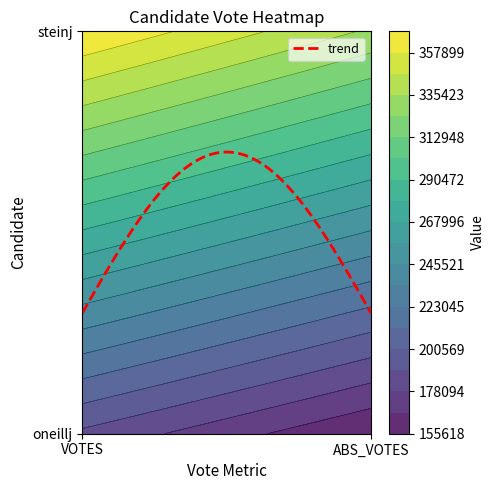

At which label is steinj closest to 351434?

VOTES